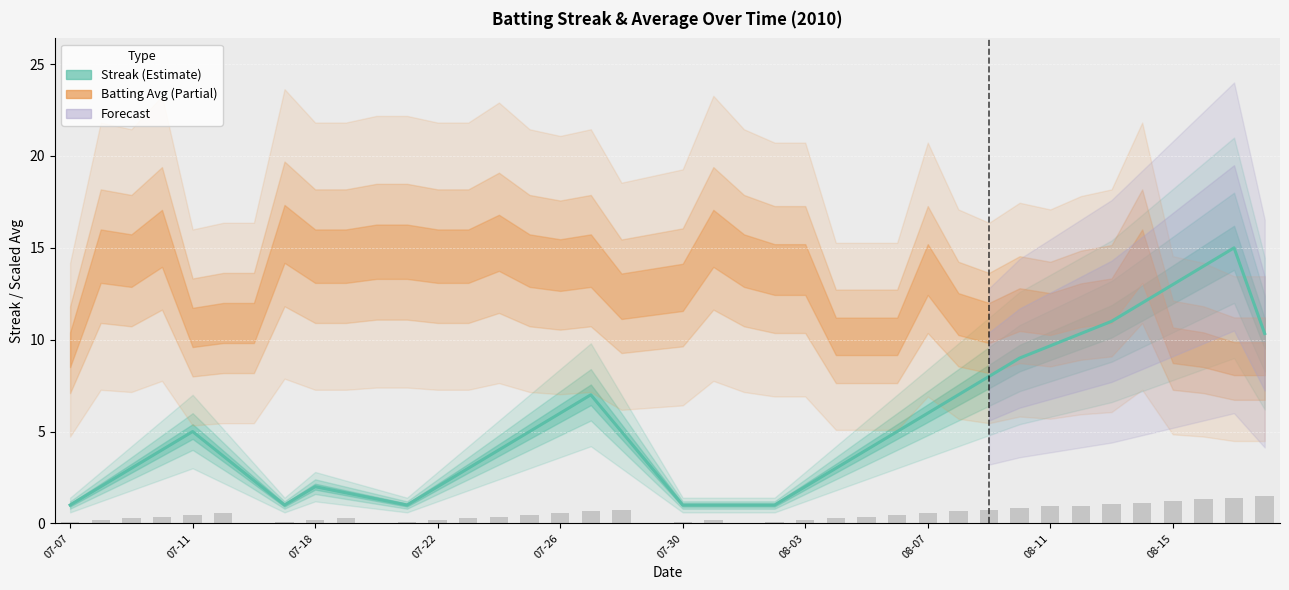

What is the difference between the maximum and second lowest values?

14.0